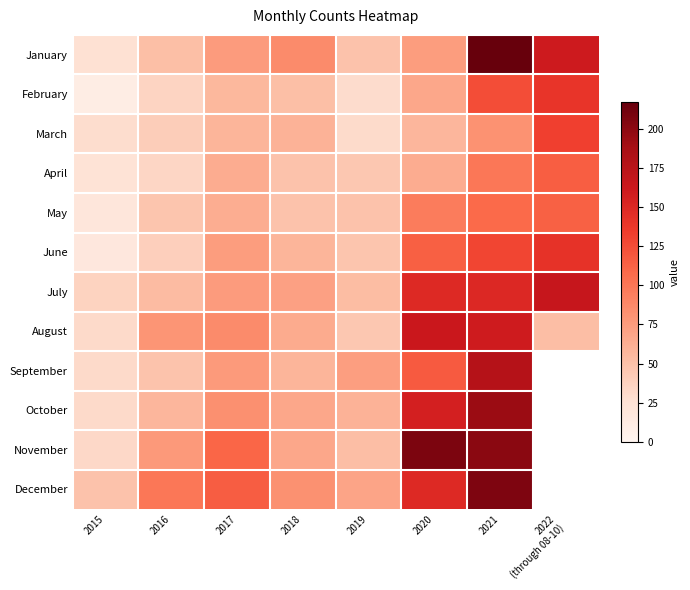

At how many categories does at least one series exceed 112?

4